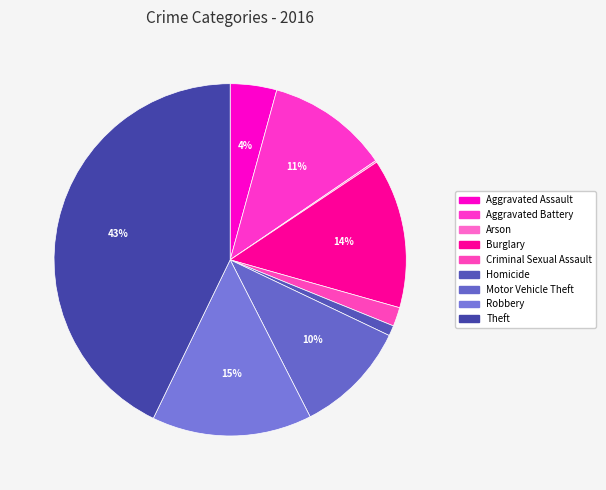

What percentage is the Burglary slice, to the nearest percent?

14%